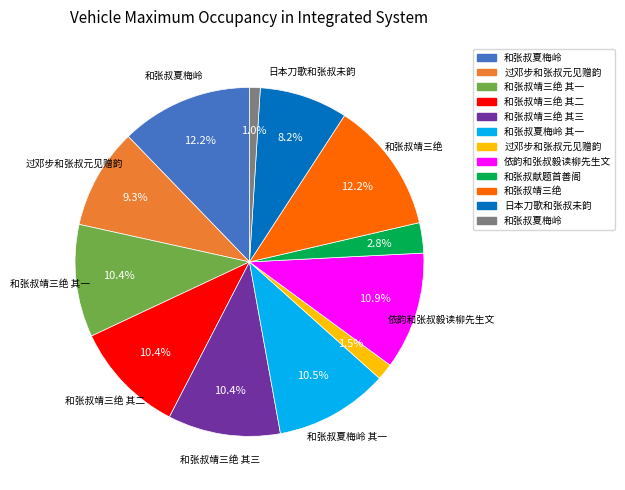

Is there a majority slice in this chart?

No